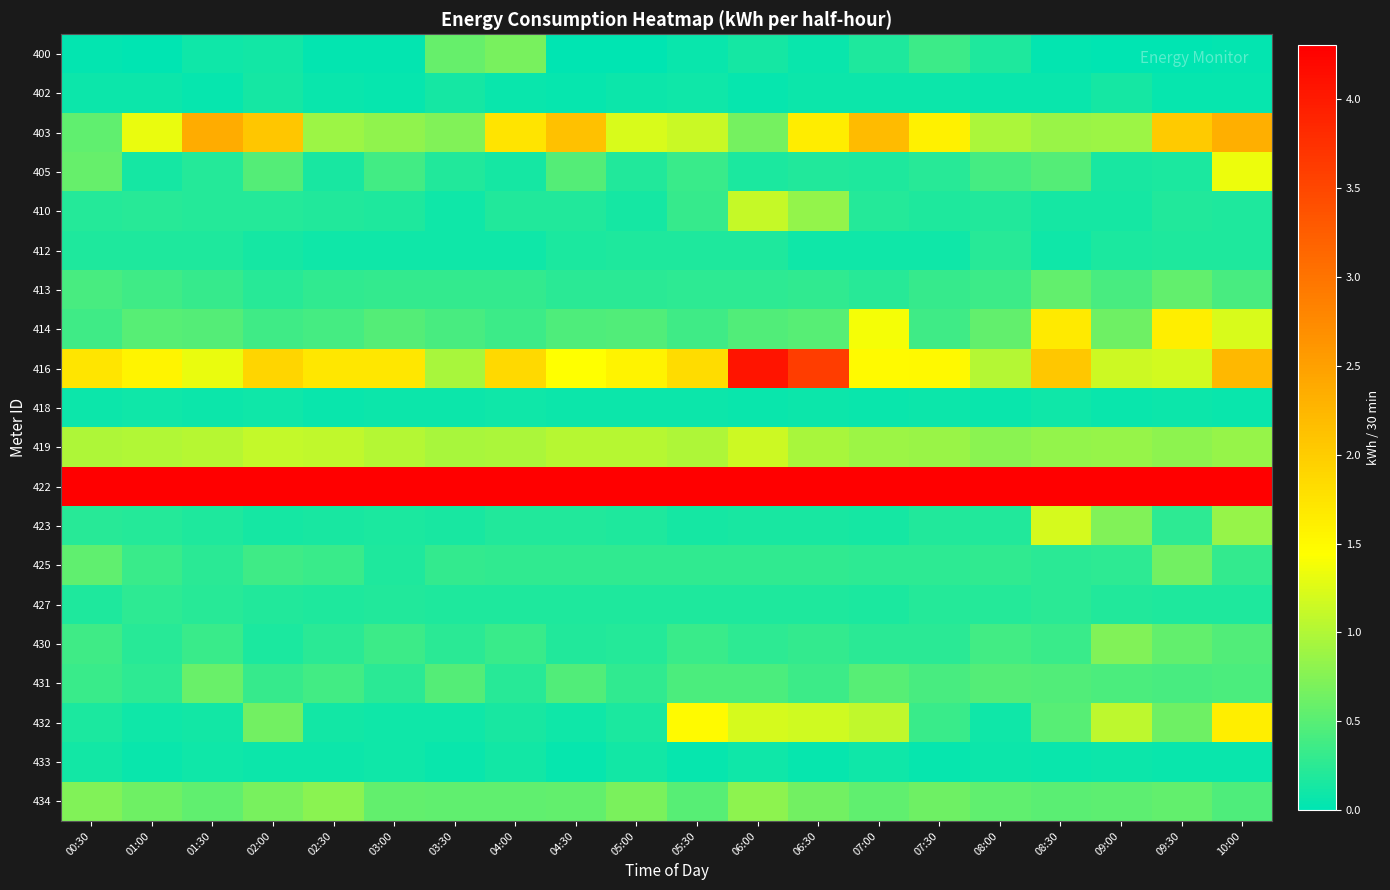

What is the difference between the highest and lowest values at 07:30?

9.2